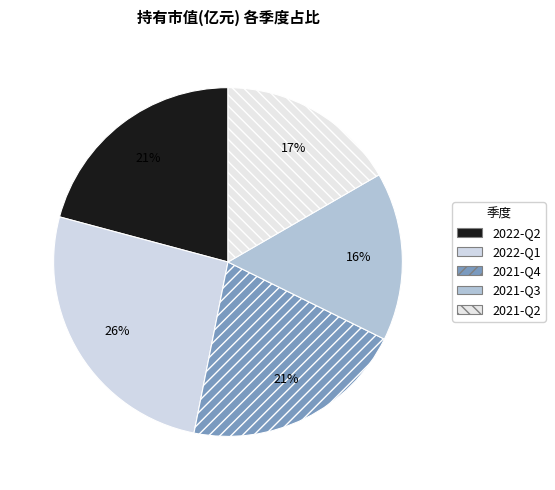

Count the number of slices in the pie.

5